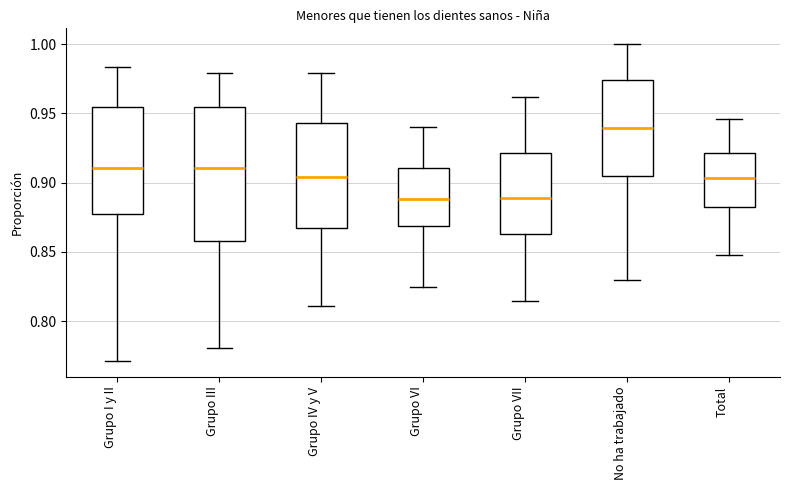

Reading left to right, transcribe this box plot: for each box, give where its median line is, the range the box spans, and where its two whiskers end, as read against the y-axis. The values are not printed on the chart, so give them approximately, as read against the axis.

Grupo I y II: median 0.910, box 0.875 to 0.955, whiskers 0.770 to 0.985
Grupo III: median 0.910, box 0.860 to 0.955, whiskers 0.780 to 0.980
Grupo IV y V: median 0.905, box 0.865 to 0.945, whiskers 0.810 to 0.980
Grupo VI: median 0.890, box 0.870 to 0.910, whiskers 0.825 to 0.940
Grupo VII: median 0.890, box 0.865 to 0.920, whiskers 0.815 to 0.960
No ha trabajado: median 0.940, box 0.905 to 0.975, whiskers 0.830 to 1.000
Total: median 0.905, box 0.885 to 0.920, whiskers 0.845 to 0.945